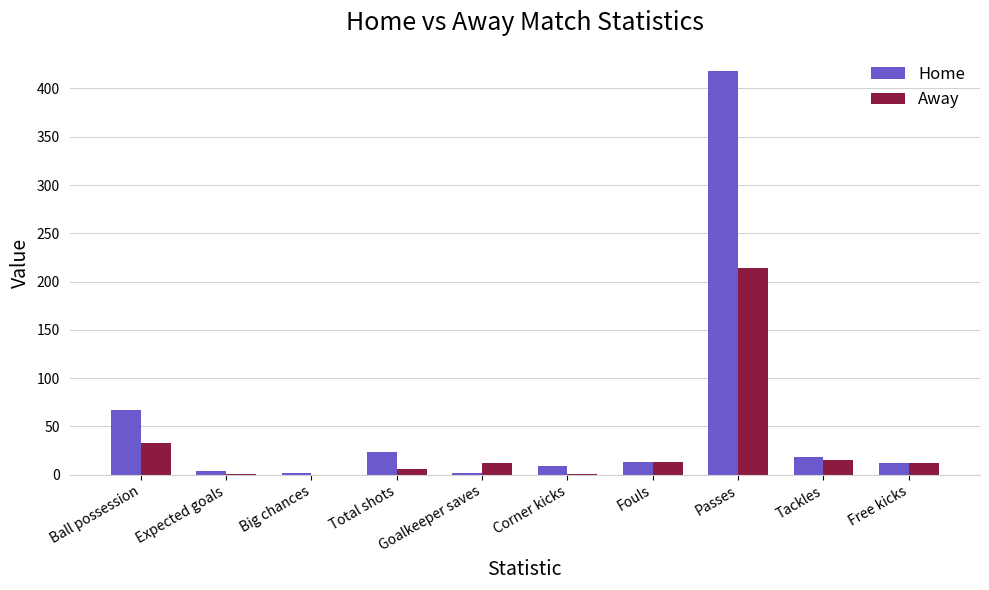

What is the maximum value shown in the chart?

418.0